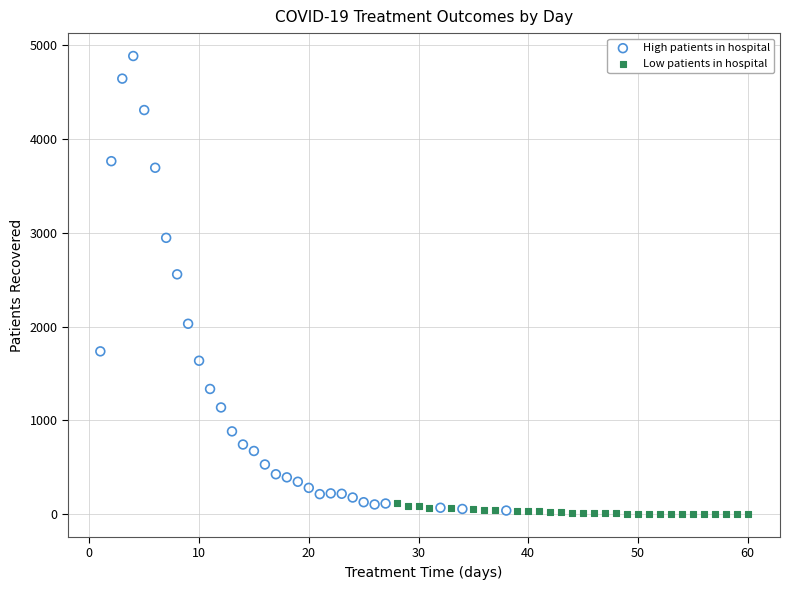

Which series has the widest spread of Y values?

High patients in hospital